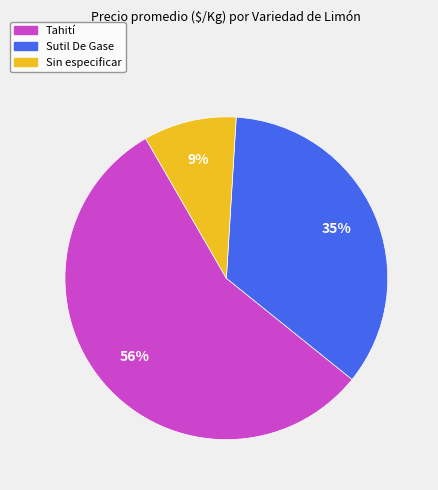

To the nearest percent, what is the difference between the largest and smallest slice percentages?

47%